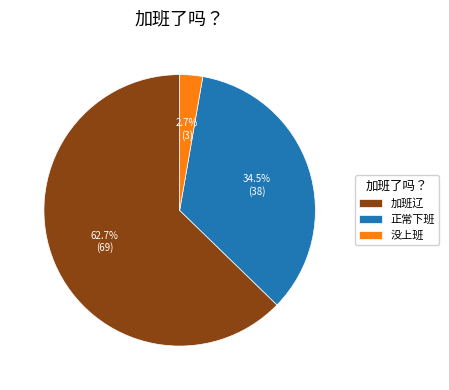

Which category has the smallest portion of the pie?

没上班